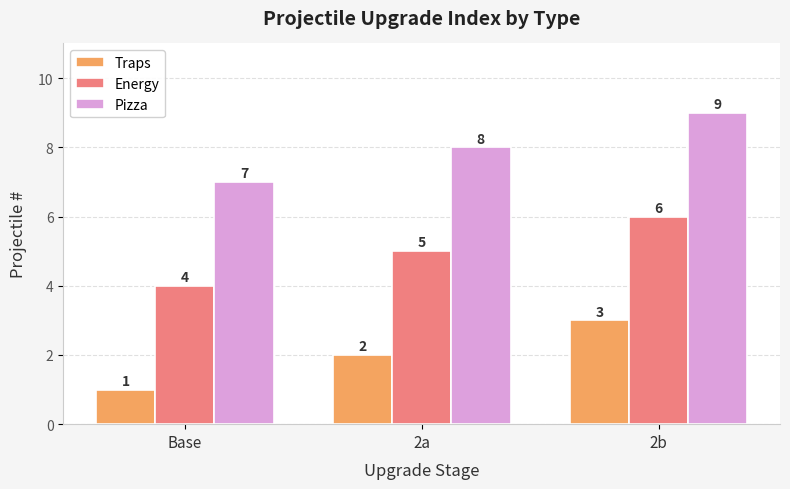

What are all the series names shown in the legend?

Traps, Energy, Pizza